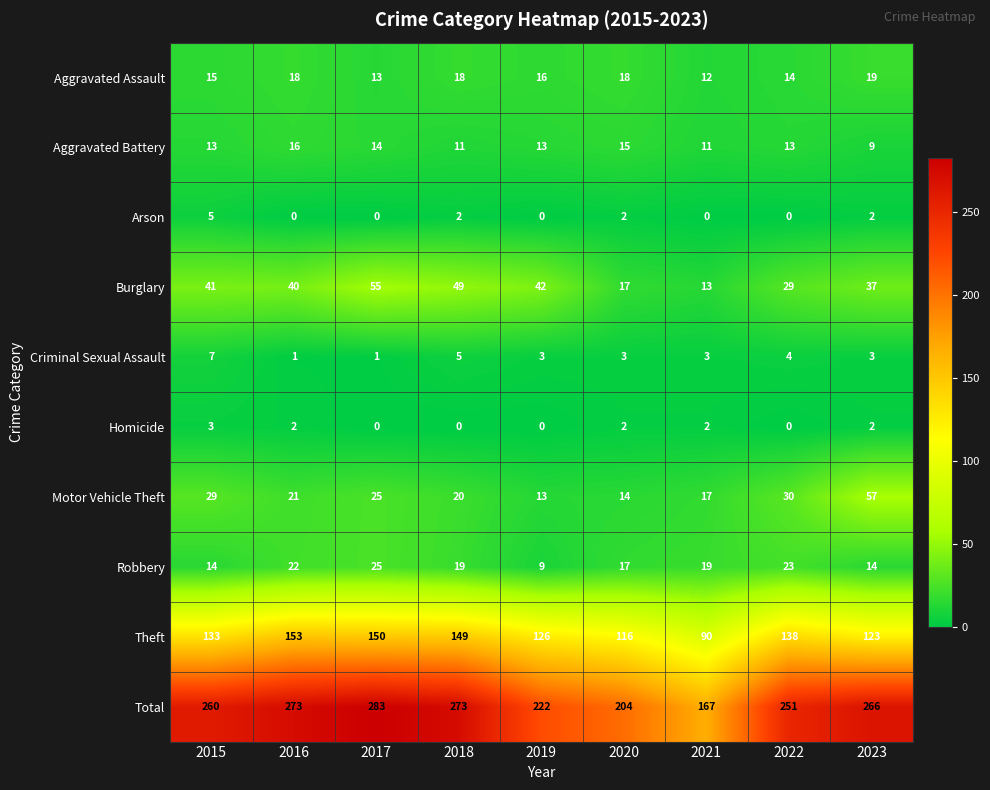

What is the sum of all Motor Vehicle Theft values?

226